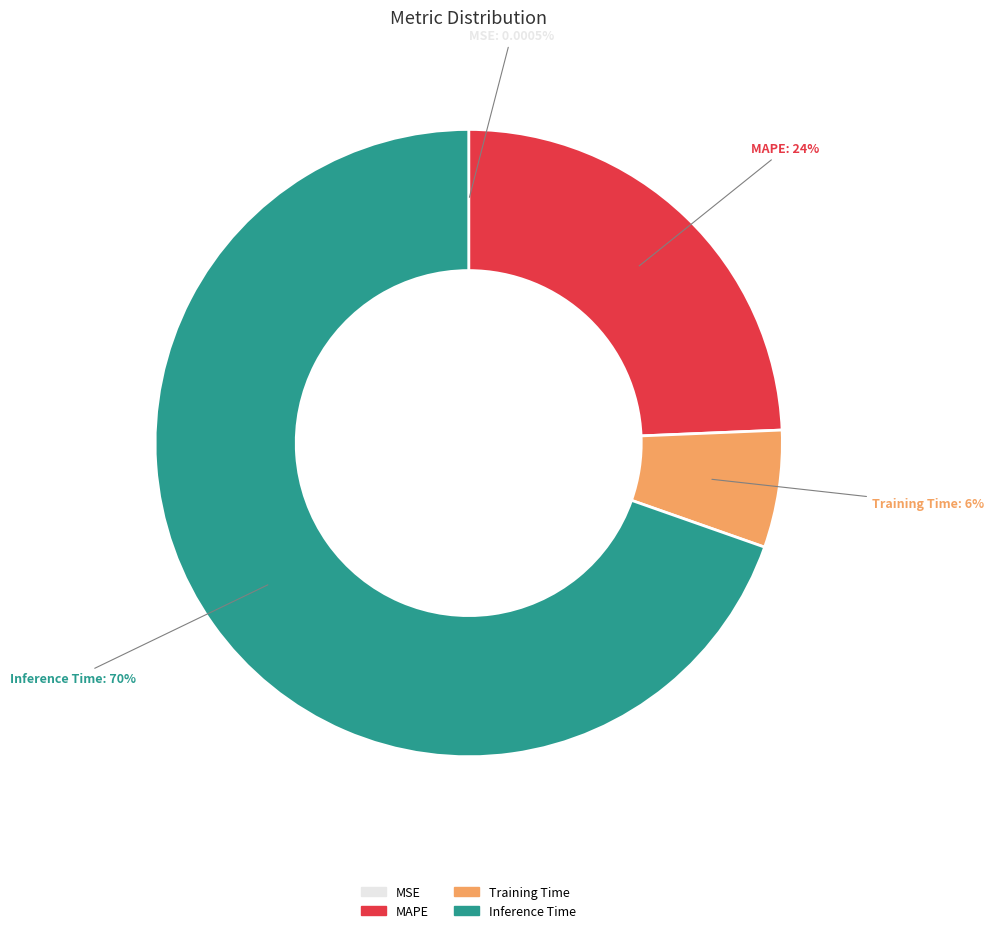

To the nearest percent, what percentage of the pie is Training Time?

6%